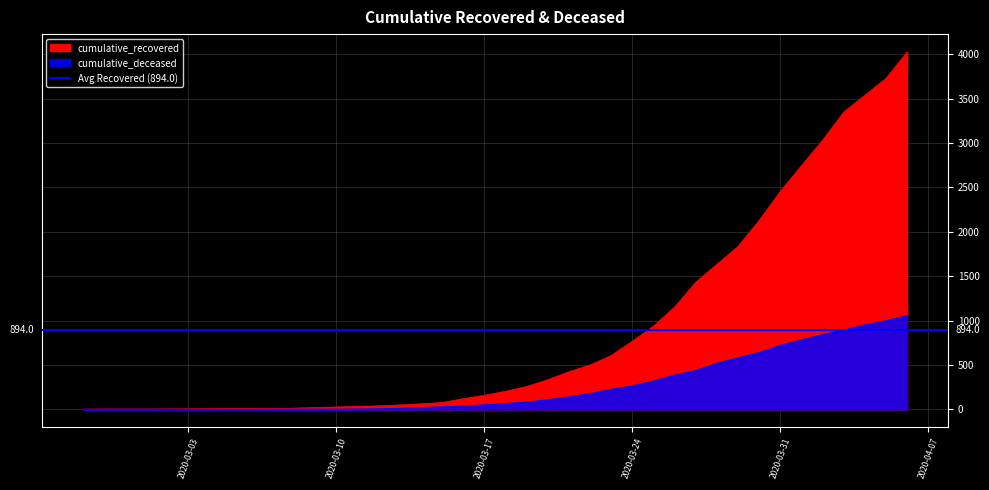

True or false: cumulative_deceased and cumulative_recovered cross at least once.

False